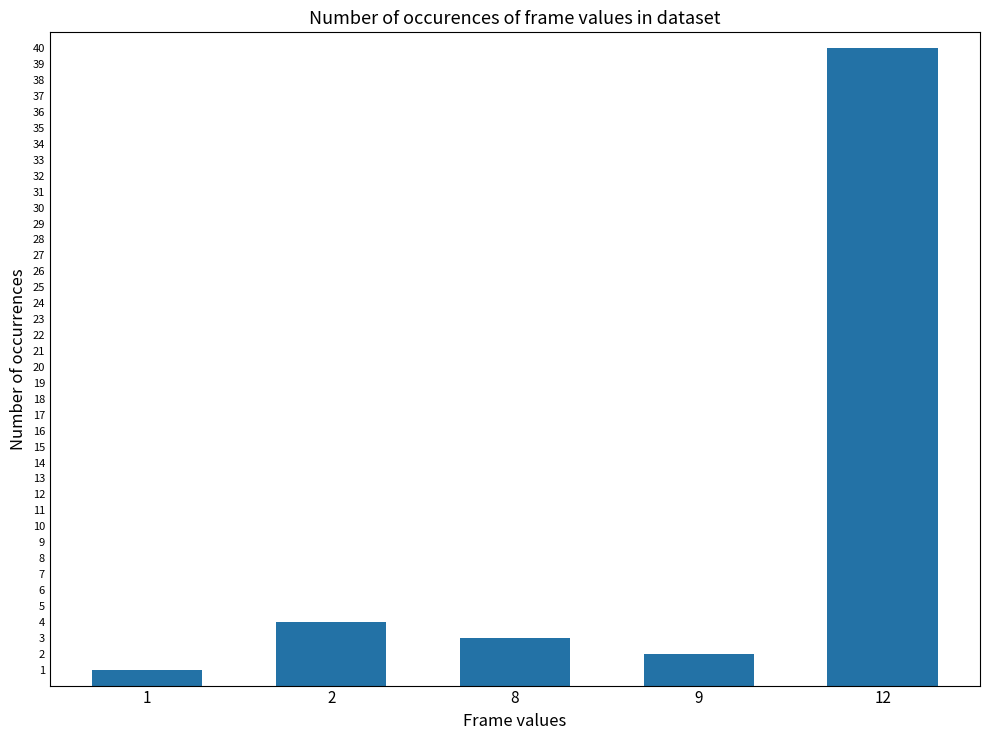

Is it true that the value at 1 is 1?

True